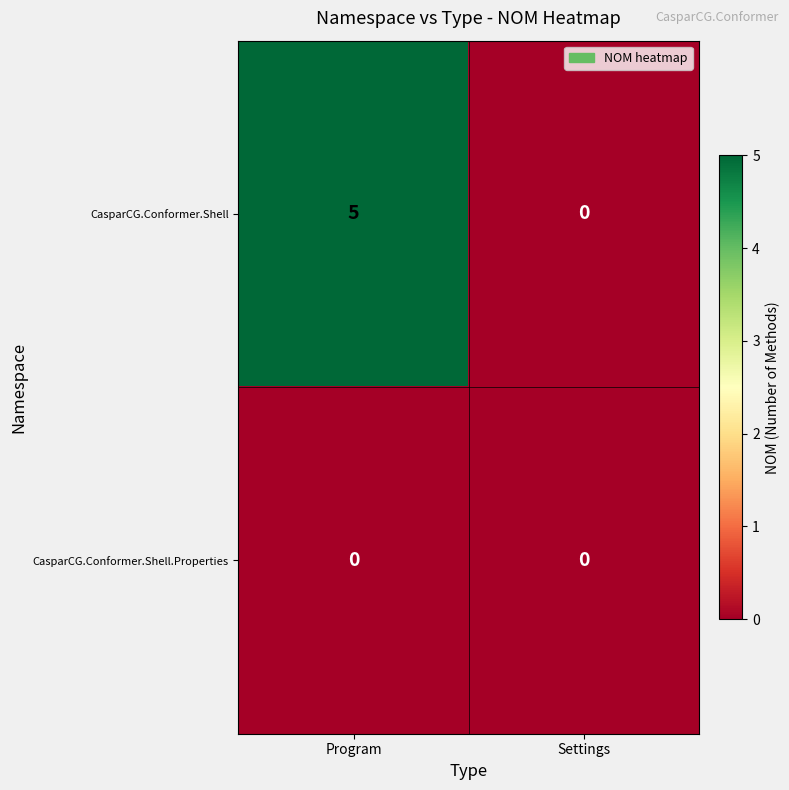

The CasparCG.Conformer.Shell series shows 5 at Program. True or false?

True